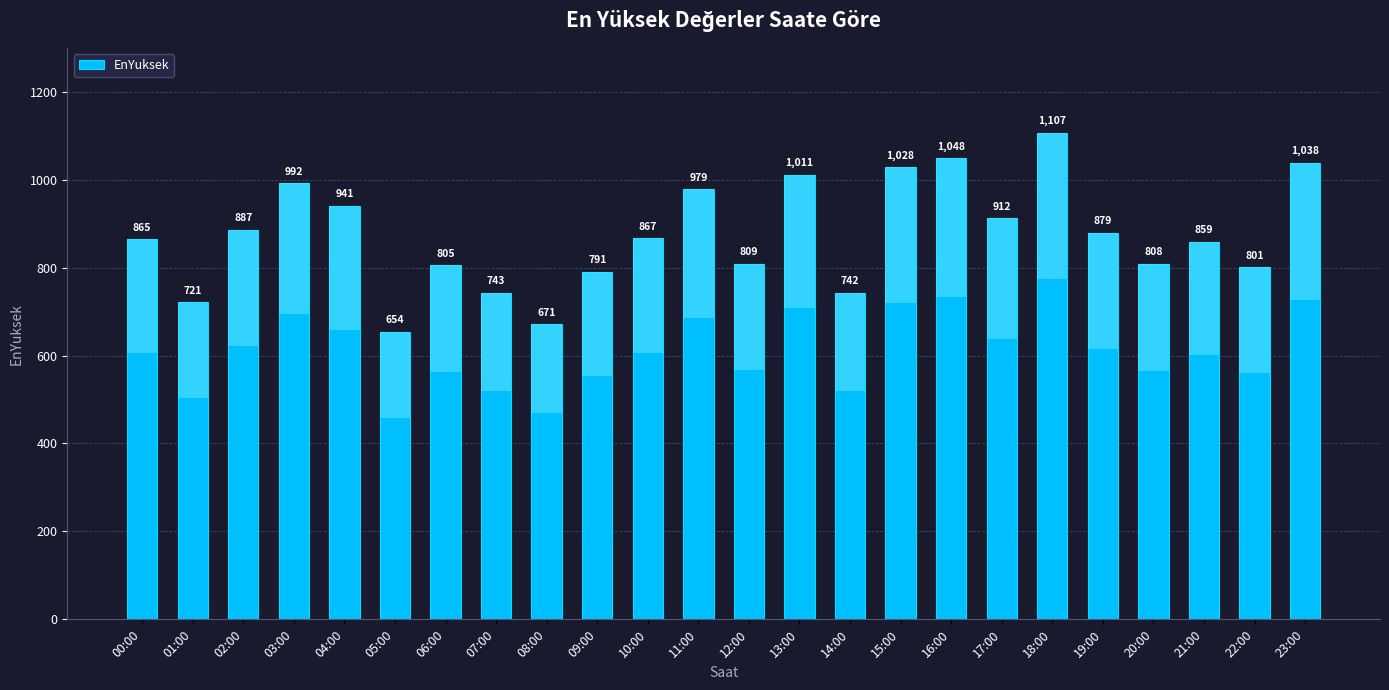

What is the approximate value at 08:00?

670.9